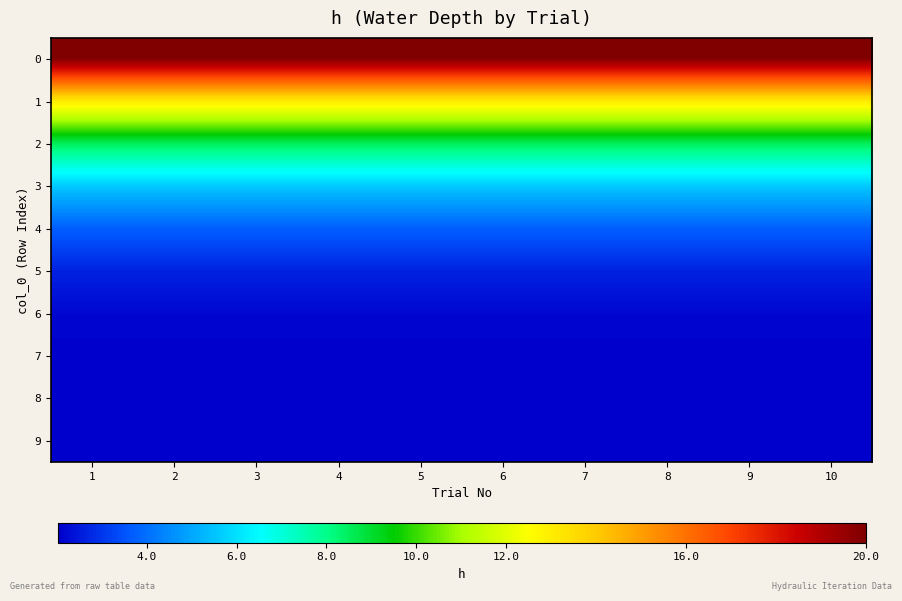

Rank the series at 5 from highest to lowest value.

0, 1, 2, 3, 4, 5, 6, 7, 8, 9